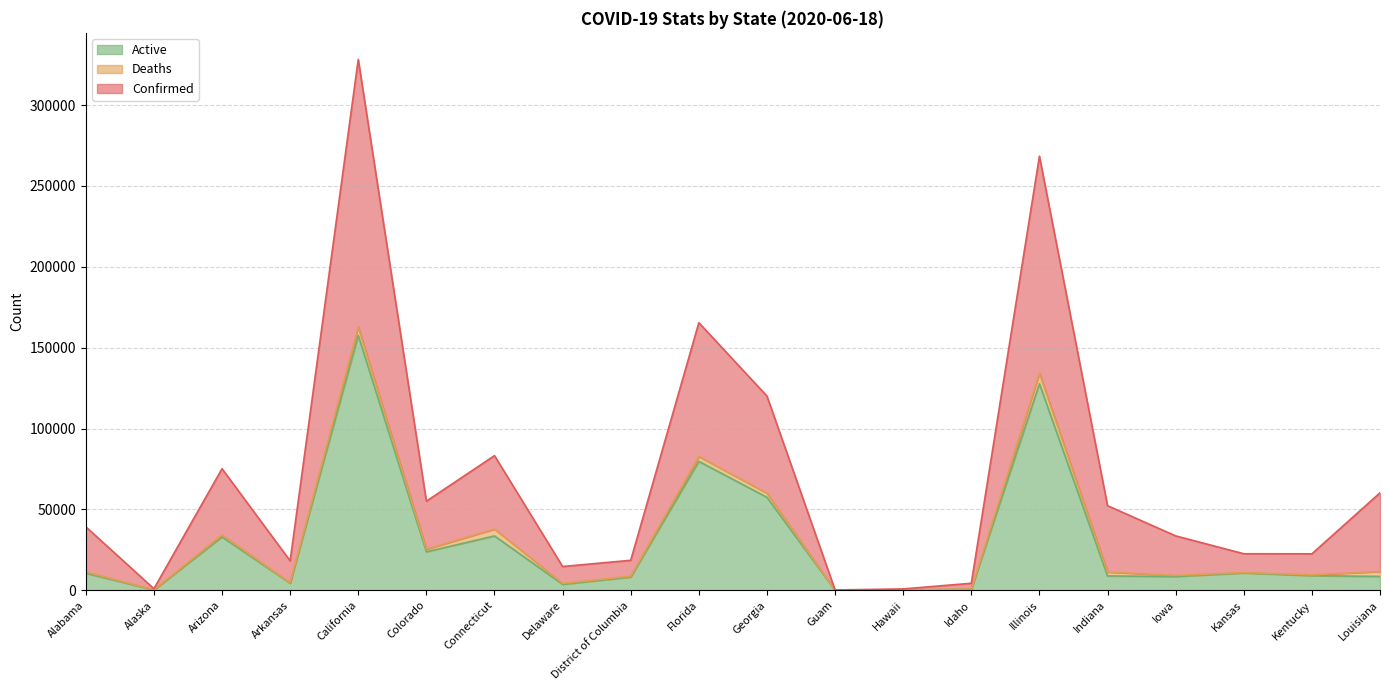

What is the label of the 4th point from the right?

Iowa